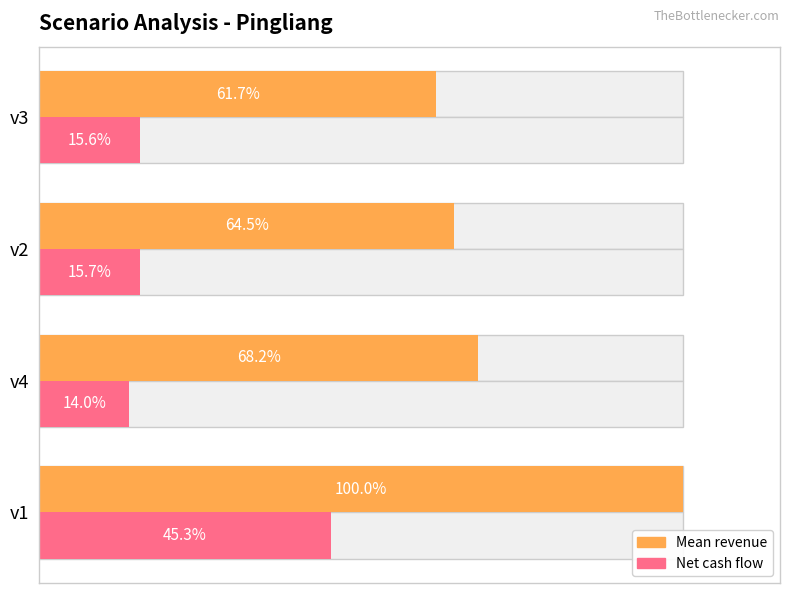

Rank the series by their maximum value, from highest to lowest.

Mean revenue, Net cash flow